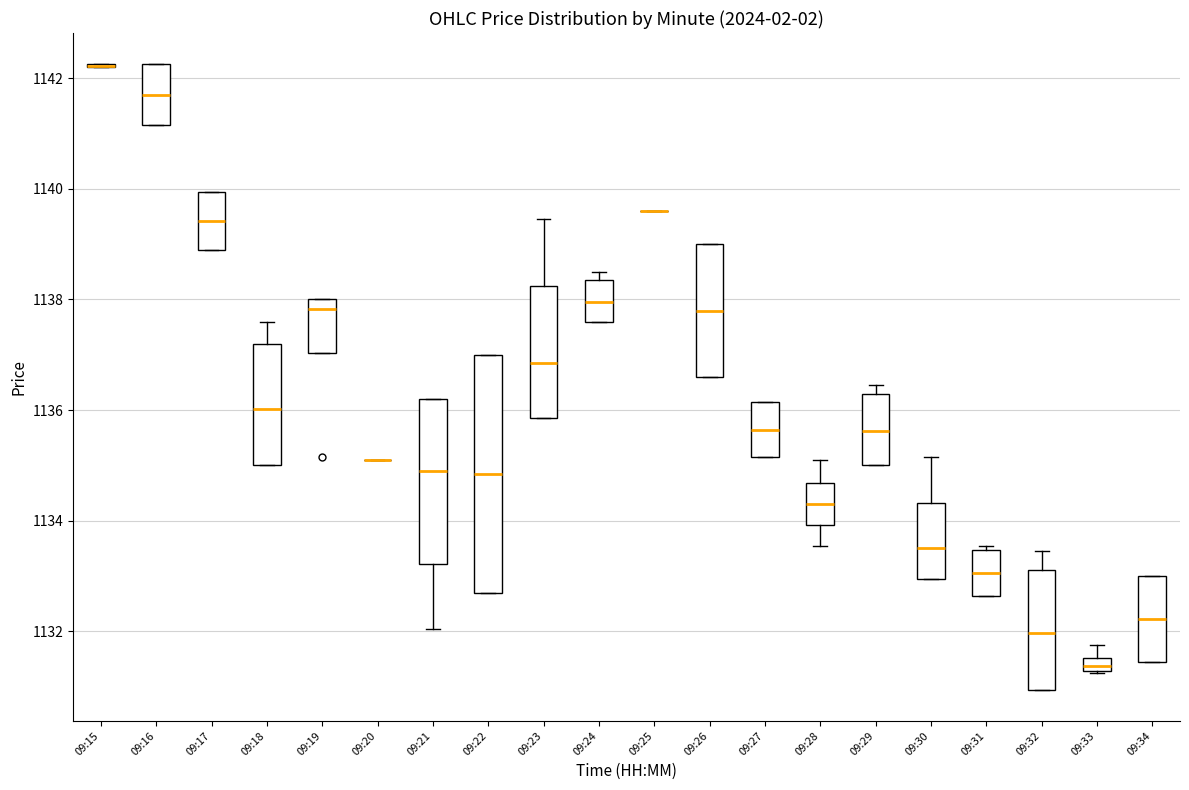

Comparing the boxes themselves (not the whiskers), which one is the tallest?

09:22